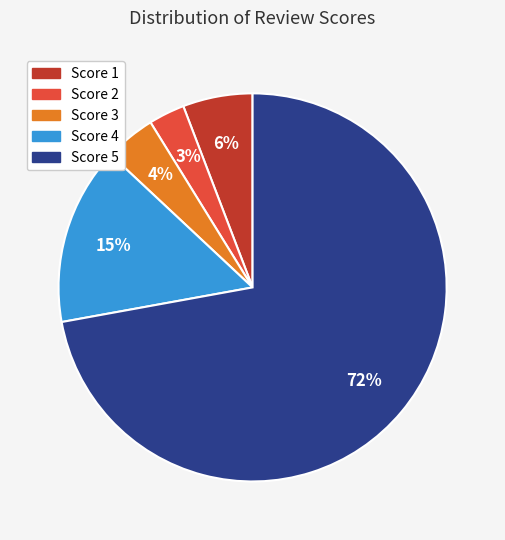

To the nearest percent, what is the combined percentage of Score 2 and Score 4?

18%